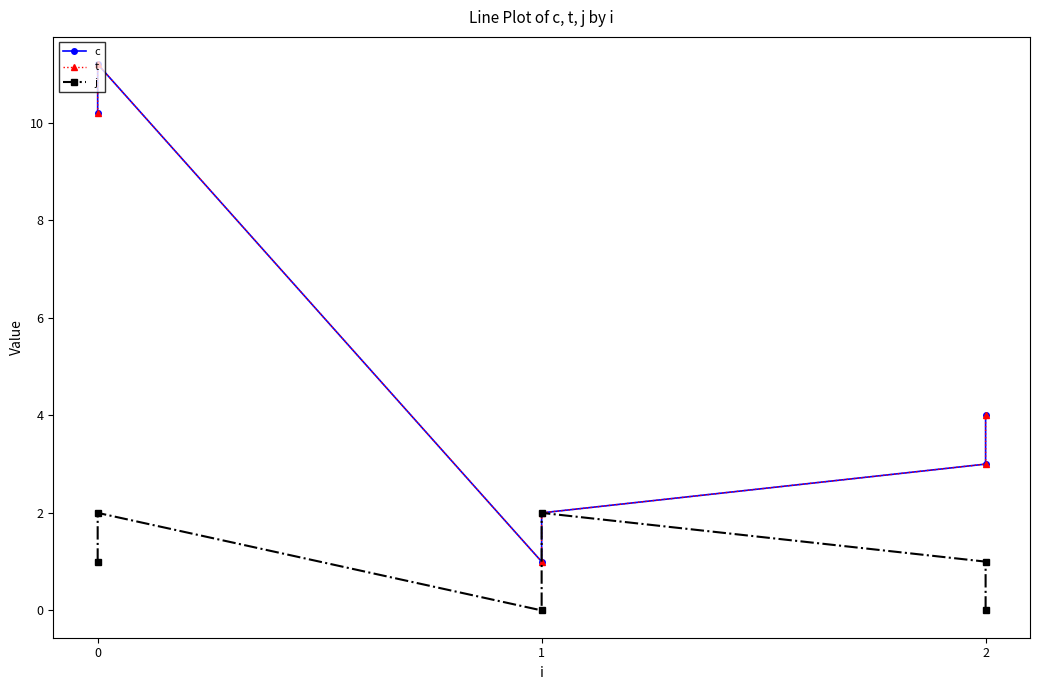

What value does the j series have at 0?

2.0